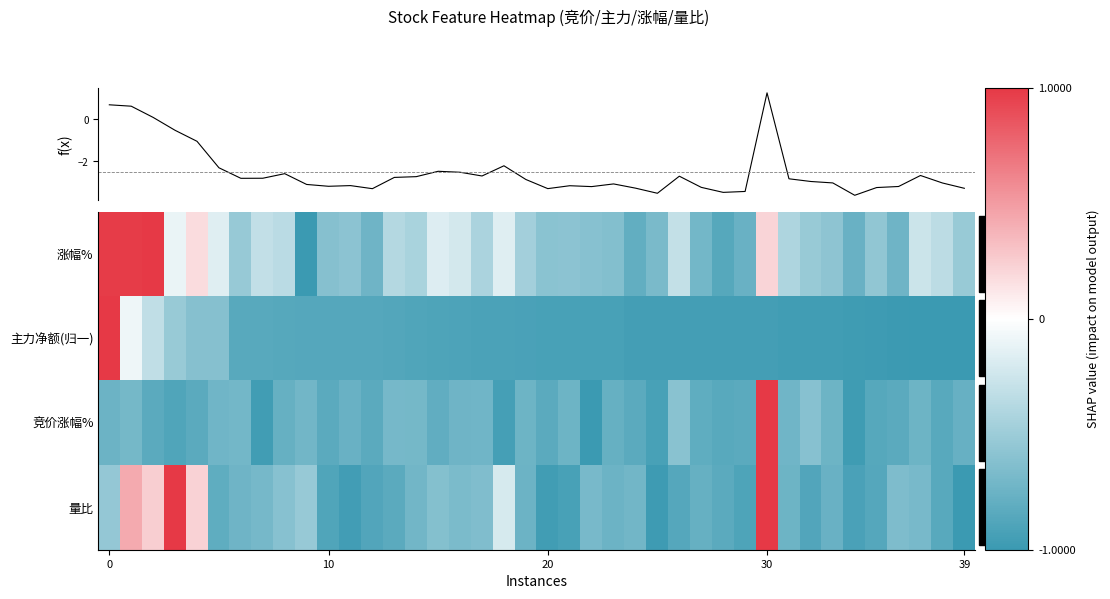

Which series changed the most between 0 and 23?

f(x)